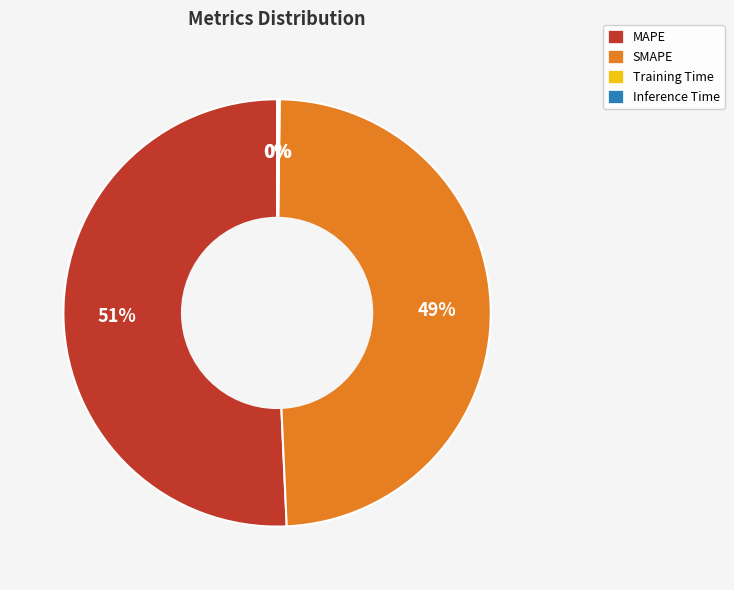

What is the largest slice in the pie chart?

MAPE